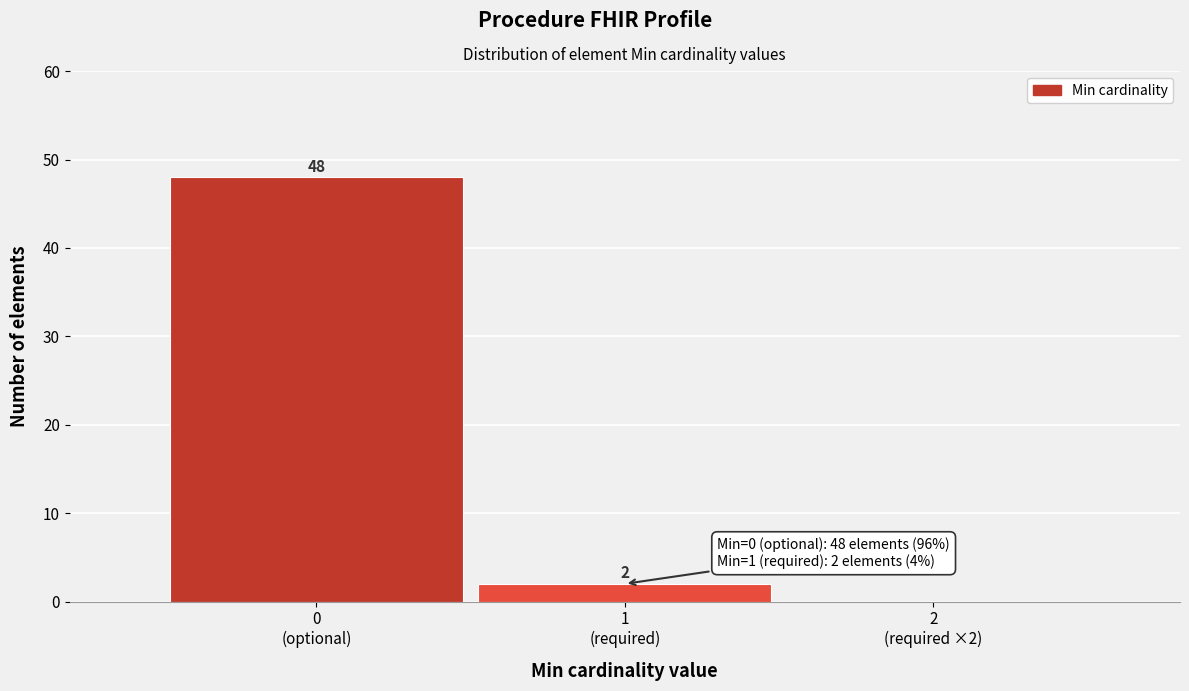

What is the sum of all values?

50